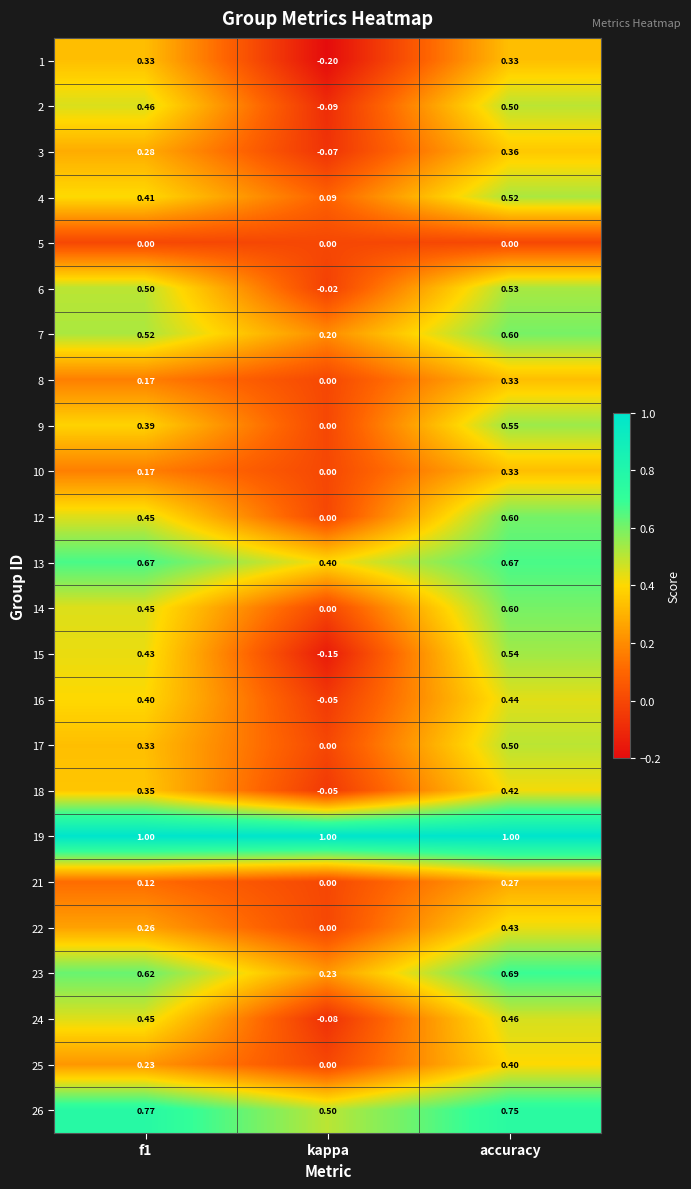

At which label is 23 closest to 0?

kappa